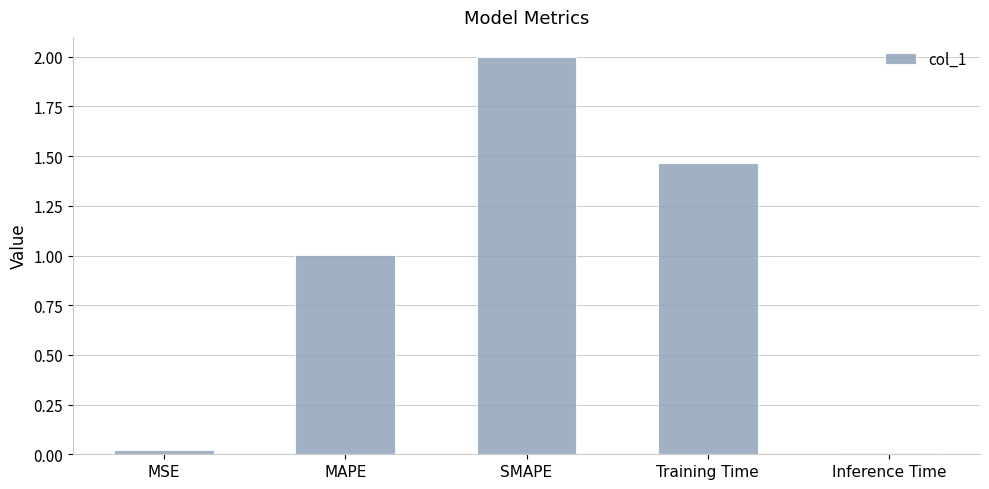

Which has a higher value, MSE or SMAPE?

SMAPE